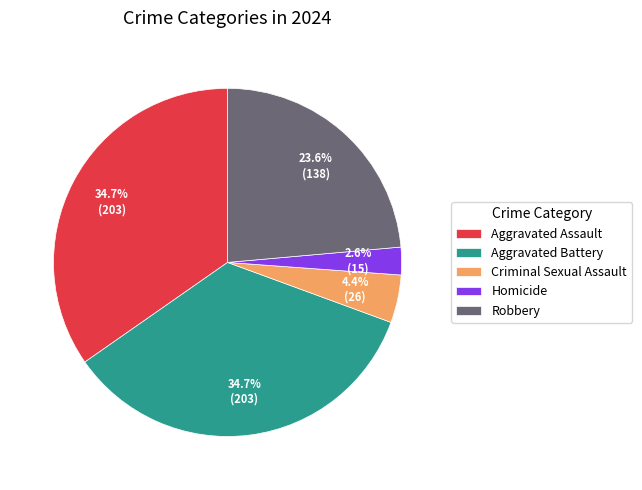

What is the smallest slice in the pie chart?

Homicide